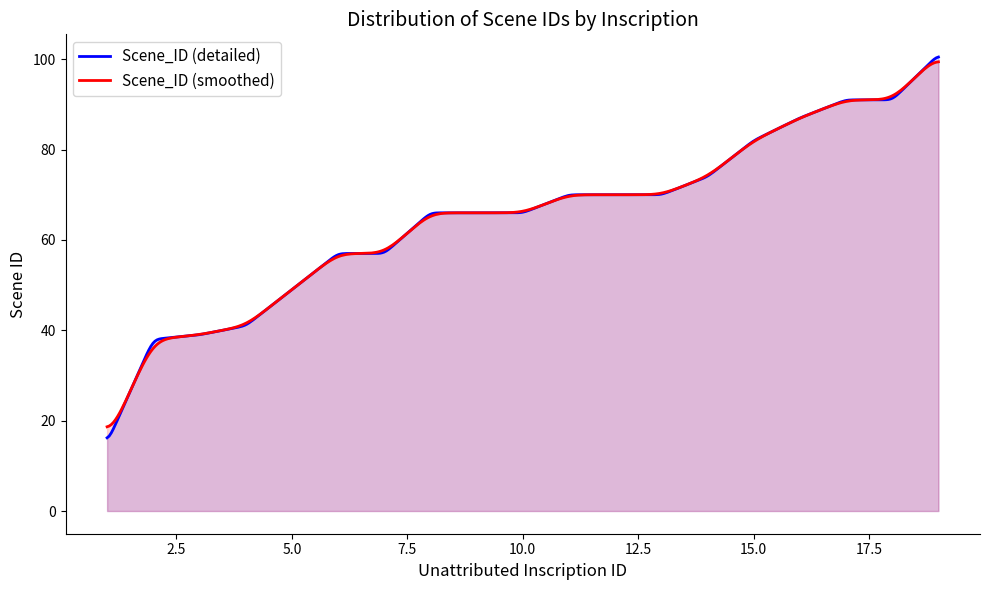

Count the number of data series in this chart.

2